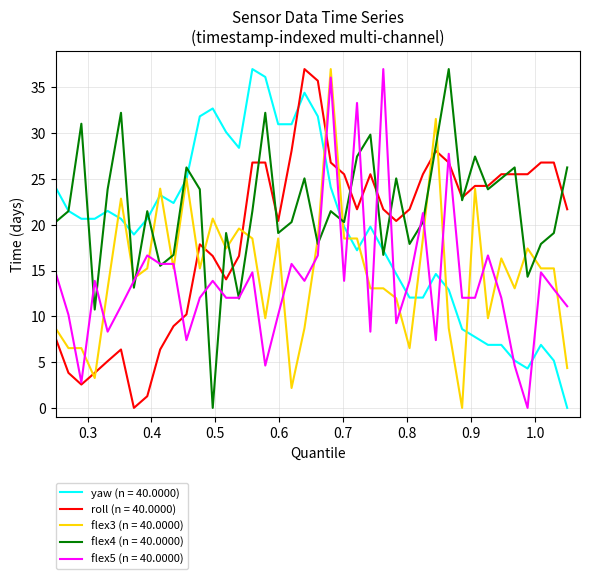

Which series has the largest total across all categories?

flex4 (n = 40.0000)